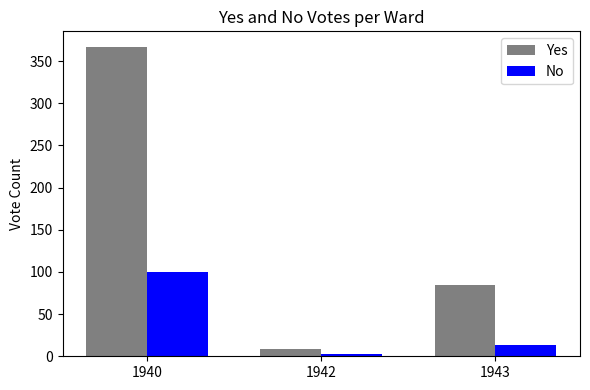

What is the value of the No bar at the 3rd from the left?

13